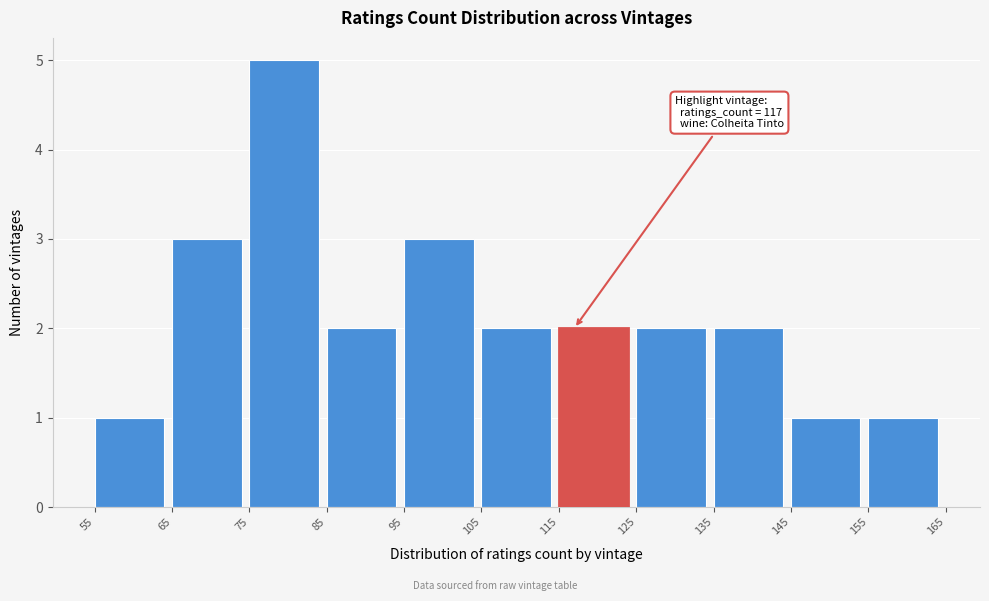

Which range on the x-axis has the tallest bar?

75 to 85